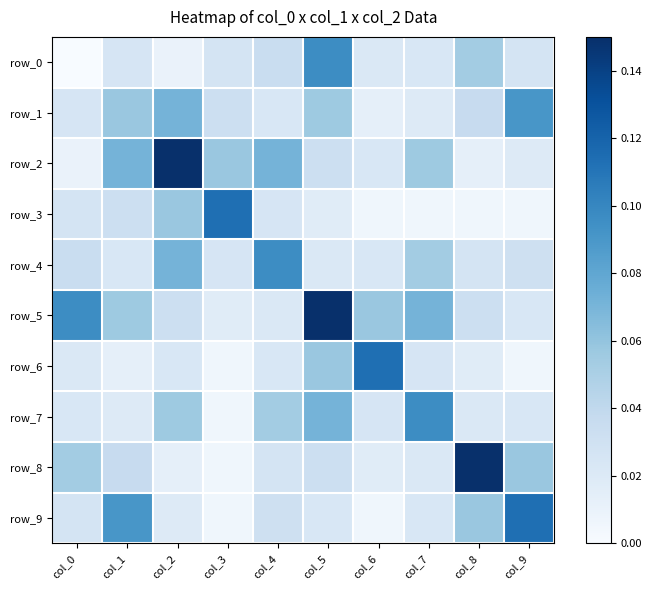

Which label corresponds to the smallest value in the chart?

col_0